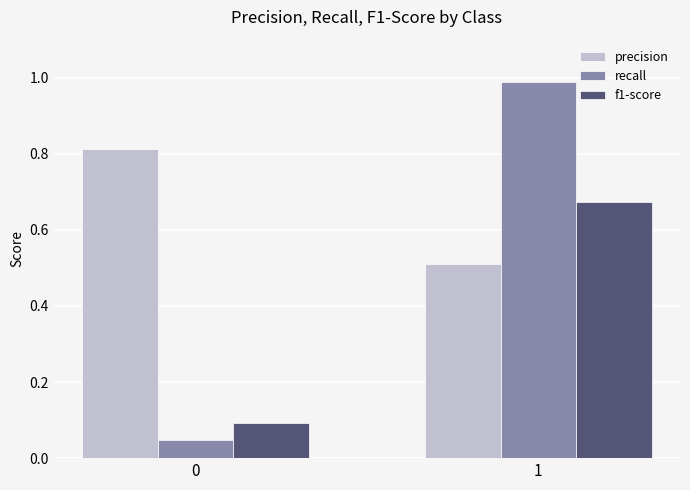

What is the difference between the maximum and minimum values in the f1-score series?

0.6